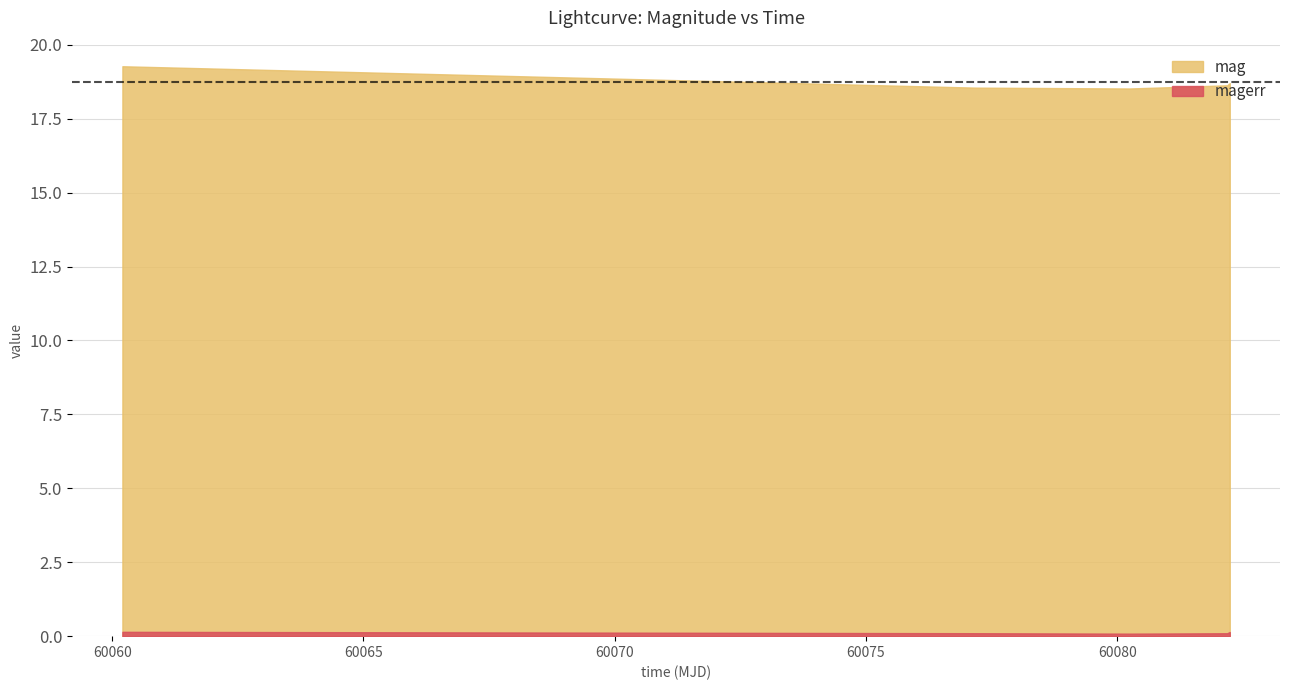

What is the highest value of the mag series?

19.3